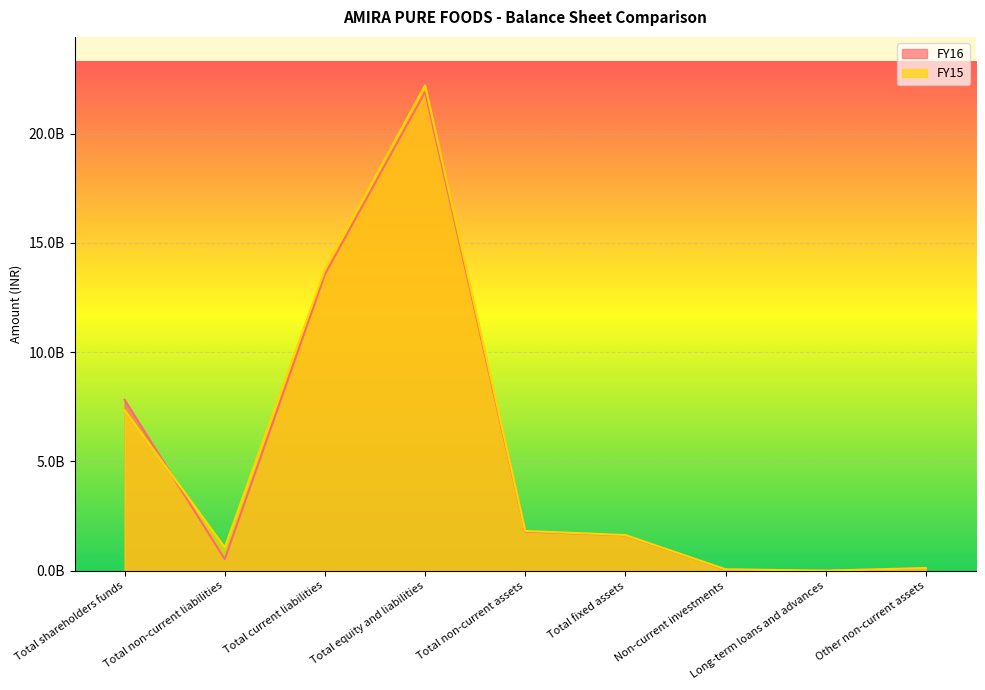

List the series in order of their overall mean, highest first.

FY15, FY16